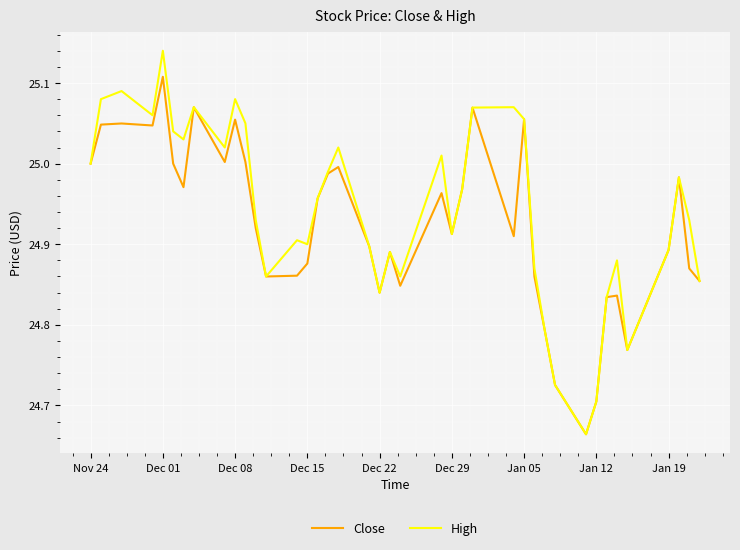

List the series in order of their peak value, highest first.

High, Close